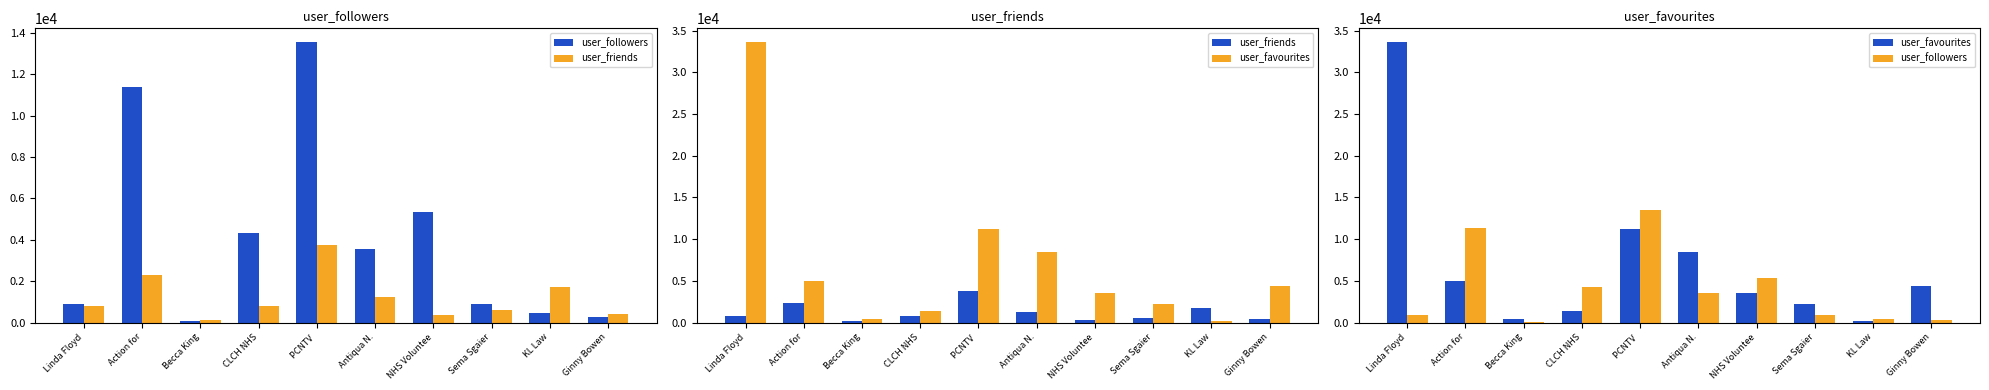

What is the approximate value of user_friends at Antiqua N., to the nearest 100?

1300